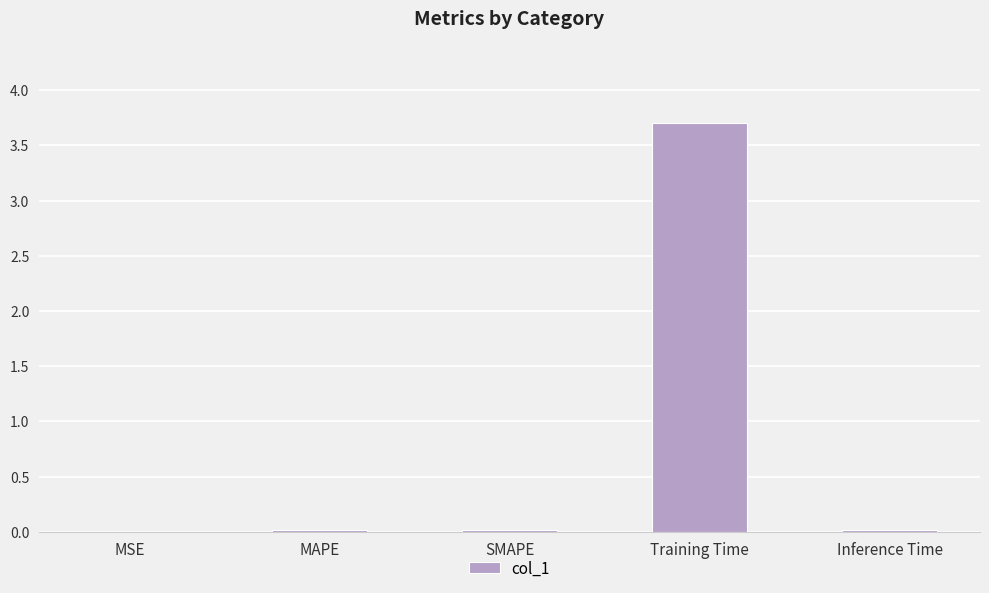

How many categories are shown in the chart?

5